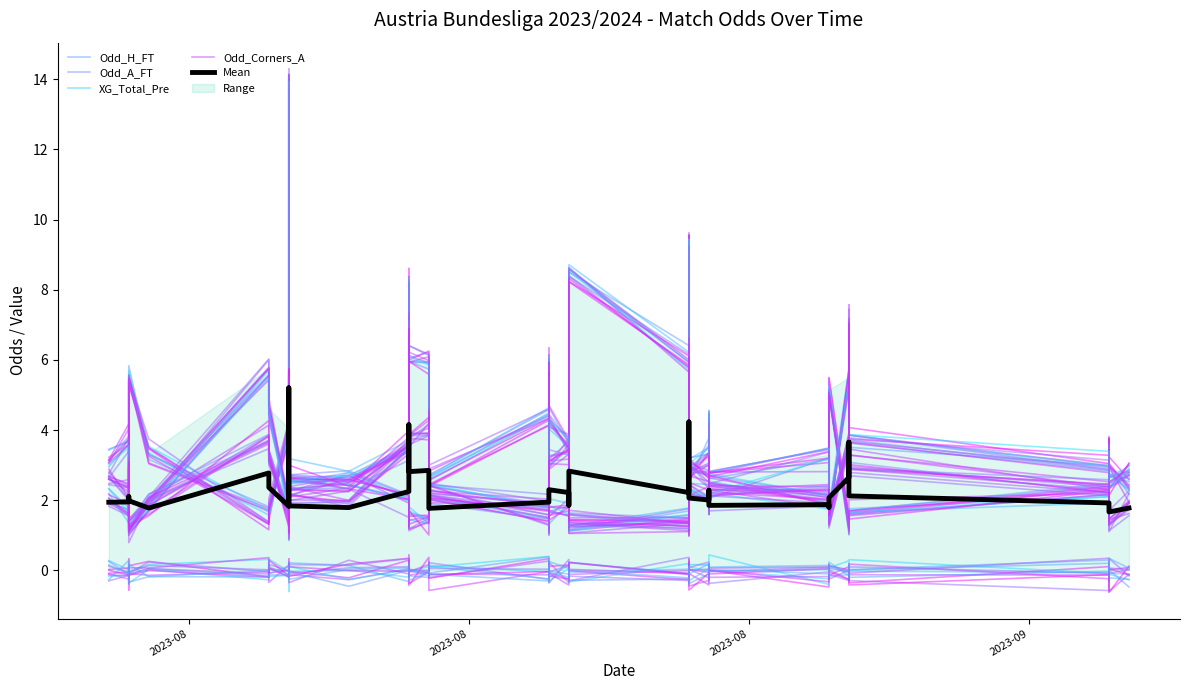

At which category does the chart reach its peak across all series?

9